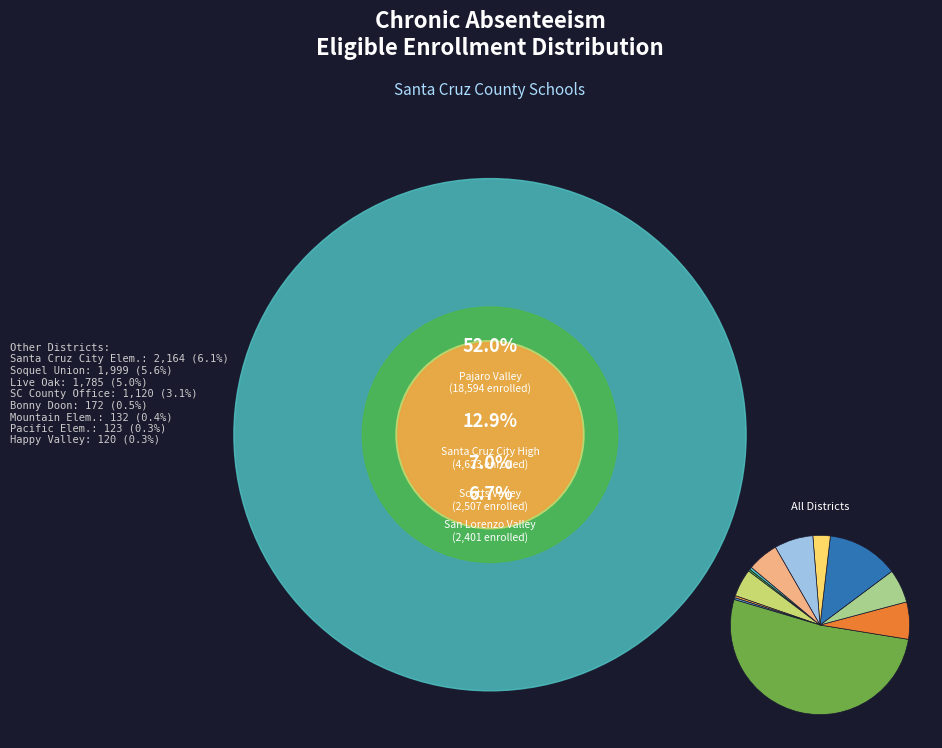

Rank the categories by value from lowest to highest.

Happy Valley Elementary, Pacific Elementary, Mountain Elementary, Bonny Doon Union Elementary, Santa Cruz County Office of Education, Live Oak Elementary, Soquel Union Elementary, Santa Cruz City Elementary, San Lorenzo Valley Unified, Scotts Valley Unified, Santa Cruz City High, Pajaro Valley Unified